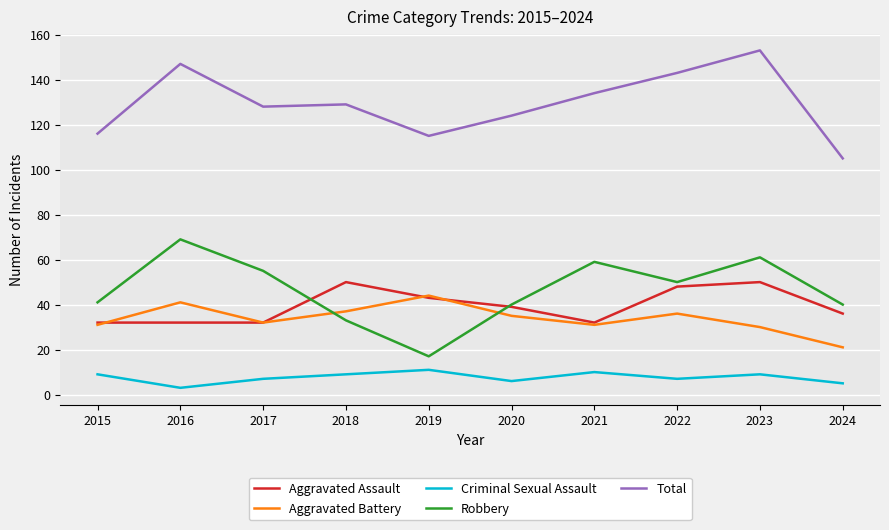

At which category does Criminal Sexual Assault reach its first local peak?

2019